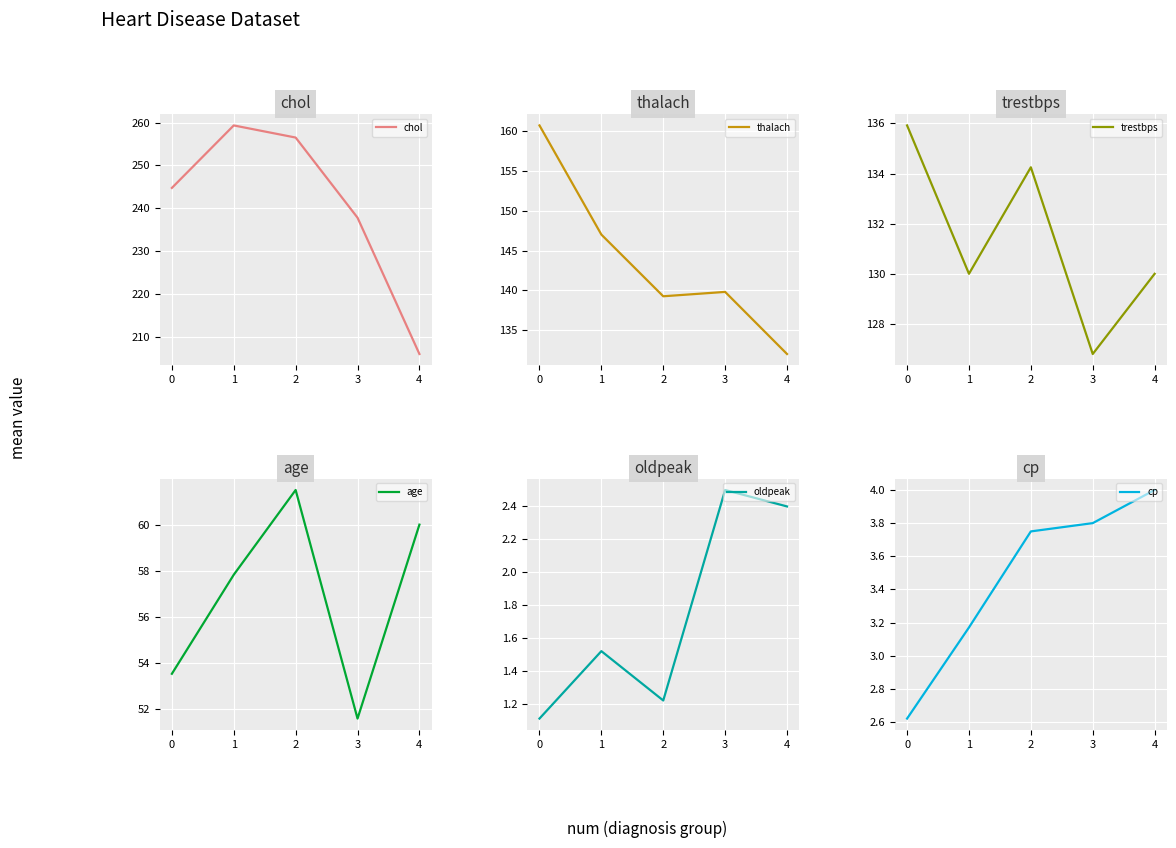

What is the total value across all series at 1?

598.9